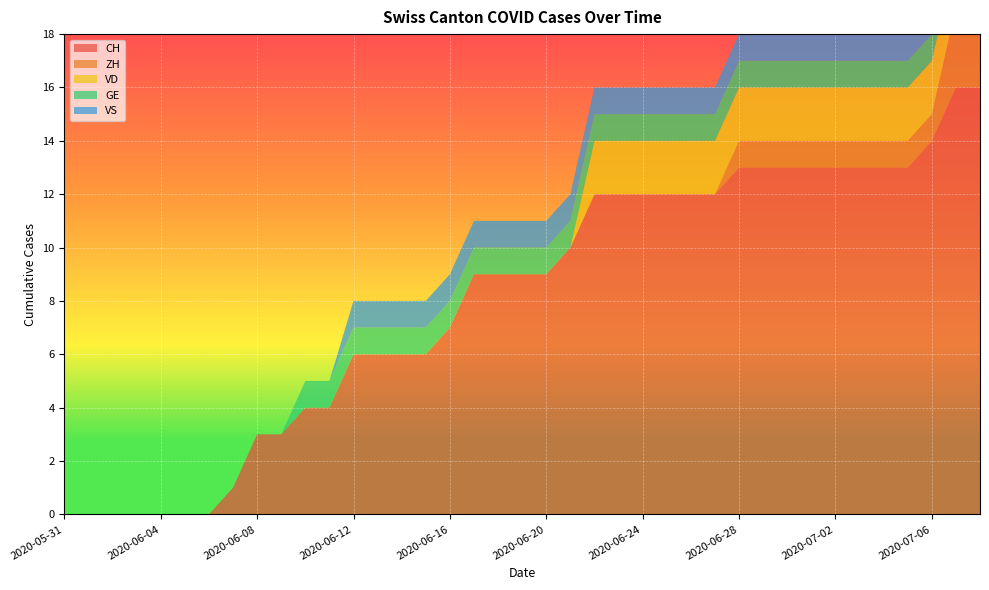

Reading right to left, list all the values displayed in this chart.

CH: 16	16	14	13	13	13	13	13	13	13	13	12	12	12	12	12	12	10	9	9	9	9	7	6	6	6	6	4	4	3	3	1	0	0	0	0	0	0	0
ZH: 3	3	1	1	1	1	1	1	1	1	1	0	0	0	0	0	0	0	0	0	0	0	0	0	0	0	0	0	0	0	0	0	0	0	0	0	0	0	0
VD: 2	2	2	2	2	2	2	2	2	2	2	2	2	2	2	2	2	0	0	0	0	0	0	0	0	0	0	0	0	0	0	0	0	0	0	0	0	0	0
GE: 1	1	1	1	1	1	1	1	1	1	1	1	1	1	1	1	1	1	1	1	1	1	1	1	1	1	1	1	1	0	0	0	0	0	0	0	0	0	0
VS: 1	1	1	1	1	1	1	1	1	1	1	1	1	1	1	1	1	1	1	1	1	1	1	1	1	1	1	0	0	0	0	0	0	0	0	0	0	0	0